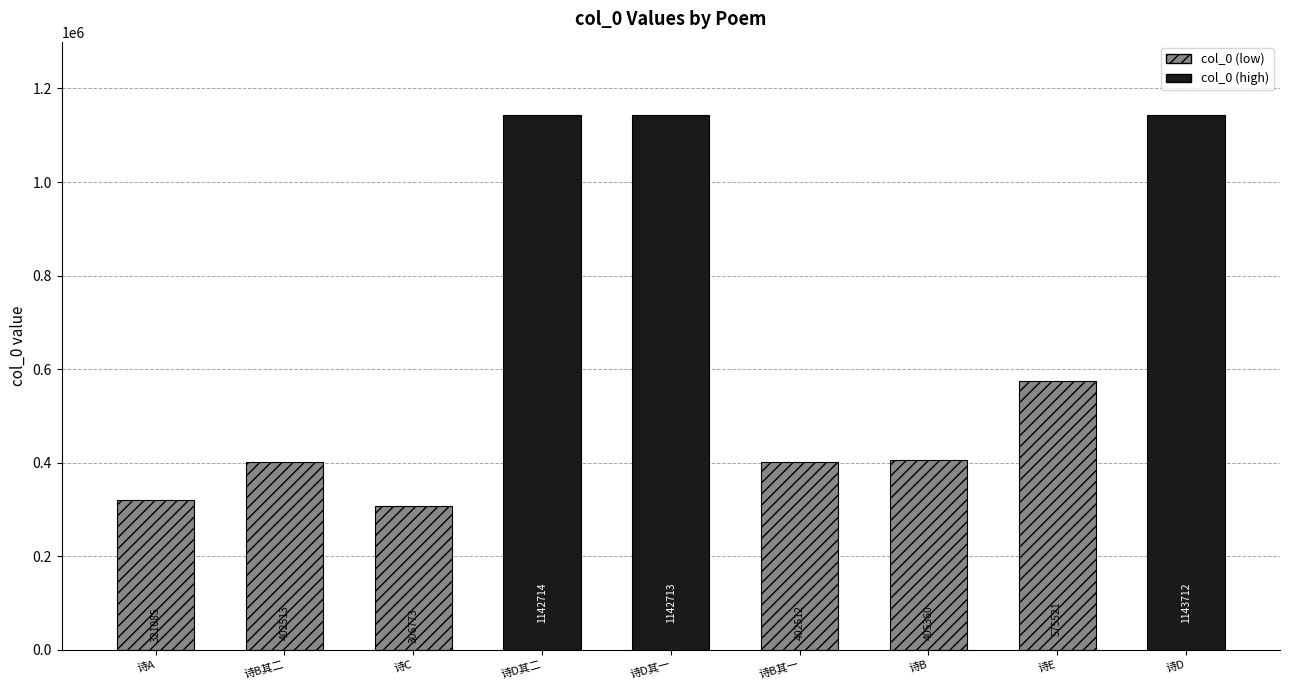

The value at 今岁吾乡颇稔而收成值雨夜坐有怀二首 其二 is 1847676. True or false?

False